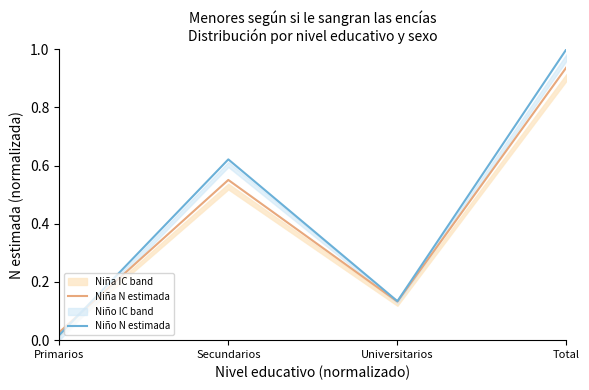

What is the highest value of the Niño N estimada series?

1.0